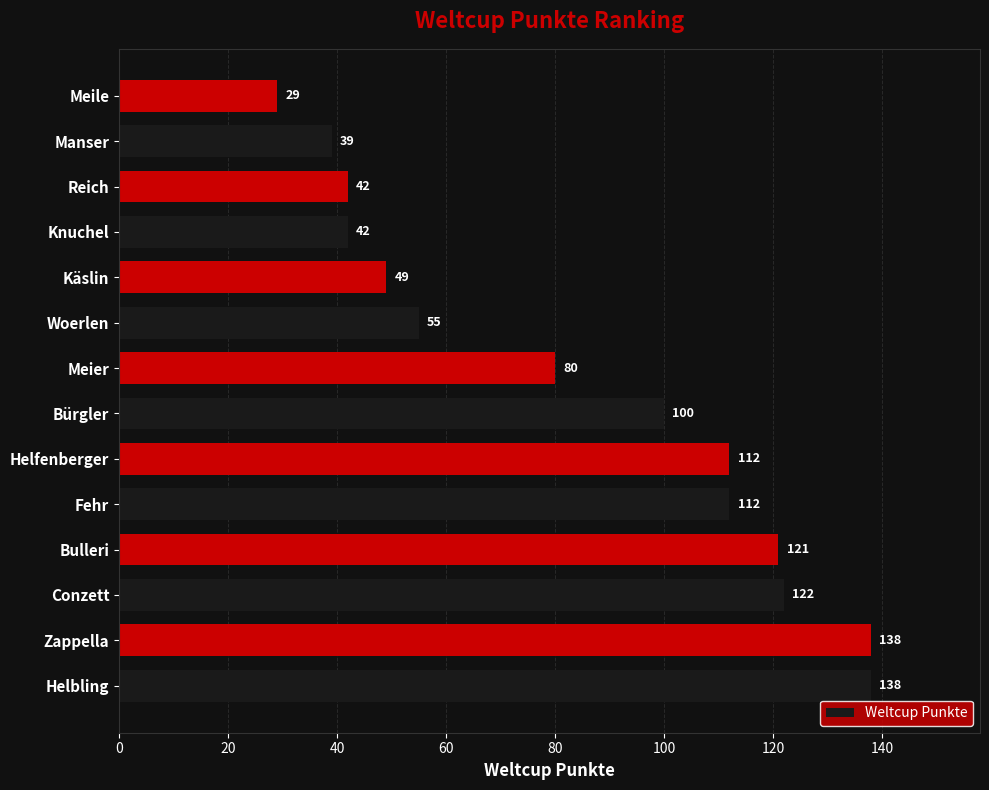

Is it true that the value at Bürgler is 59?

False